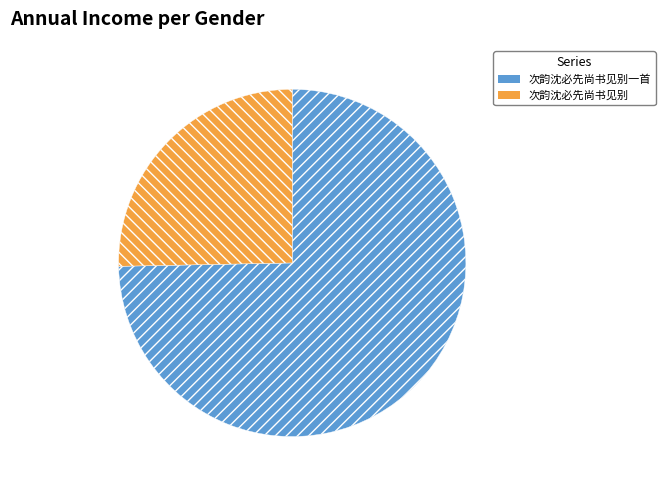

Count the number of slices in the pie.

2